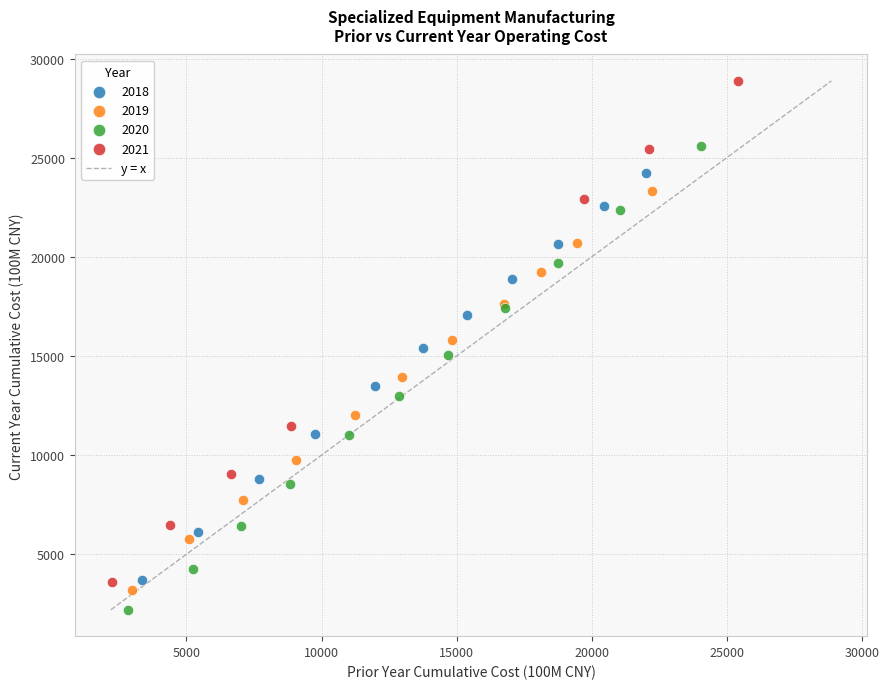

Which series reaches the maximum Y coordinate?

2021